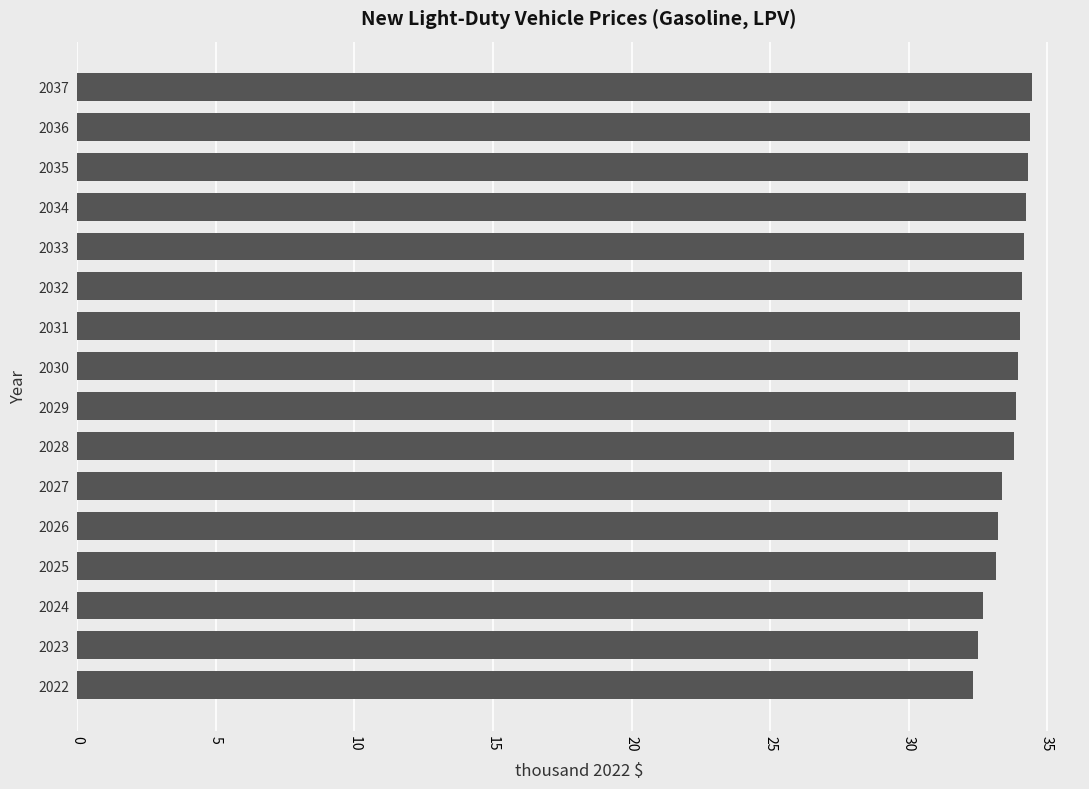

Are the bars horizontal?

Yes